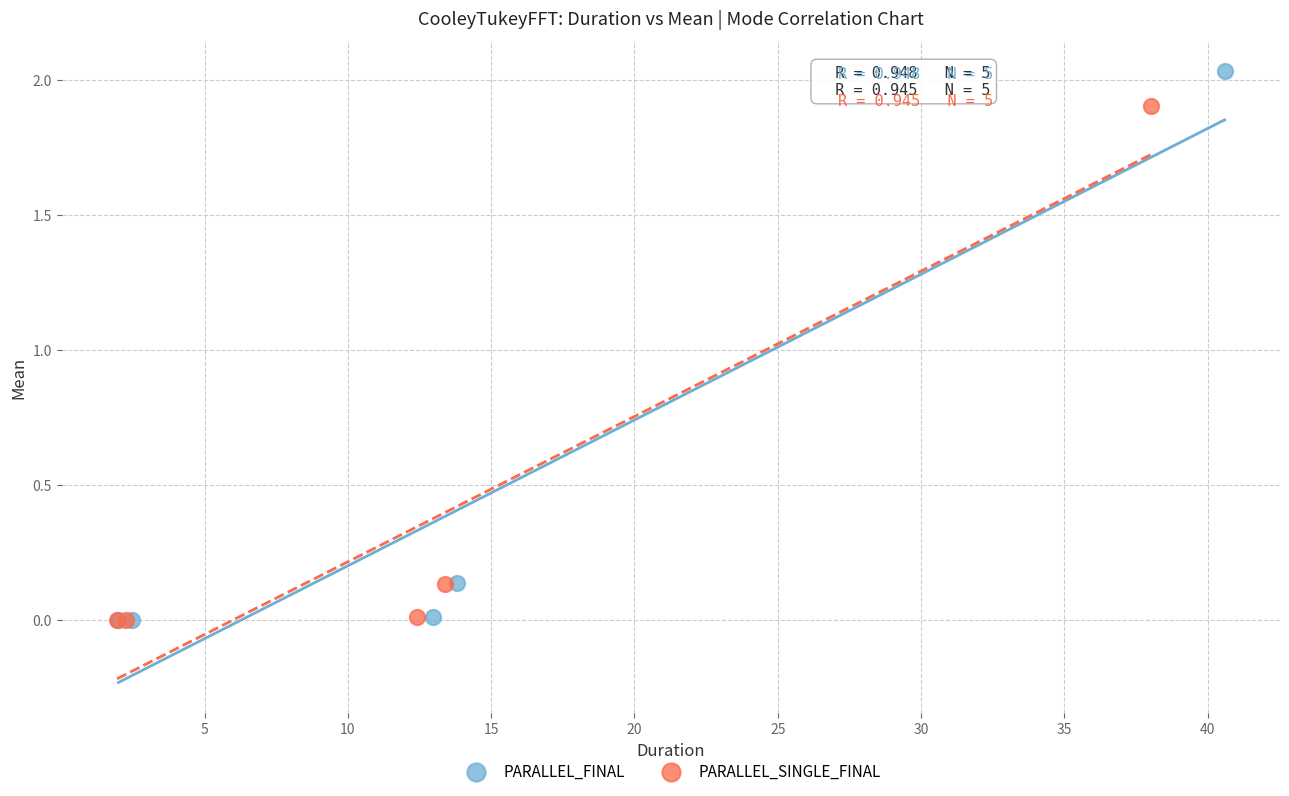

Which series reaches the maximum Y coordinate?

PARALLEL_FINAL